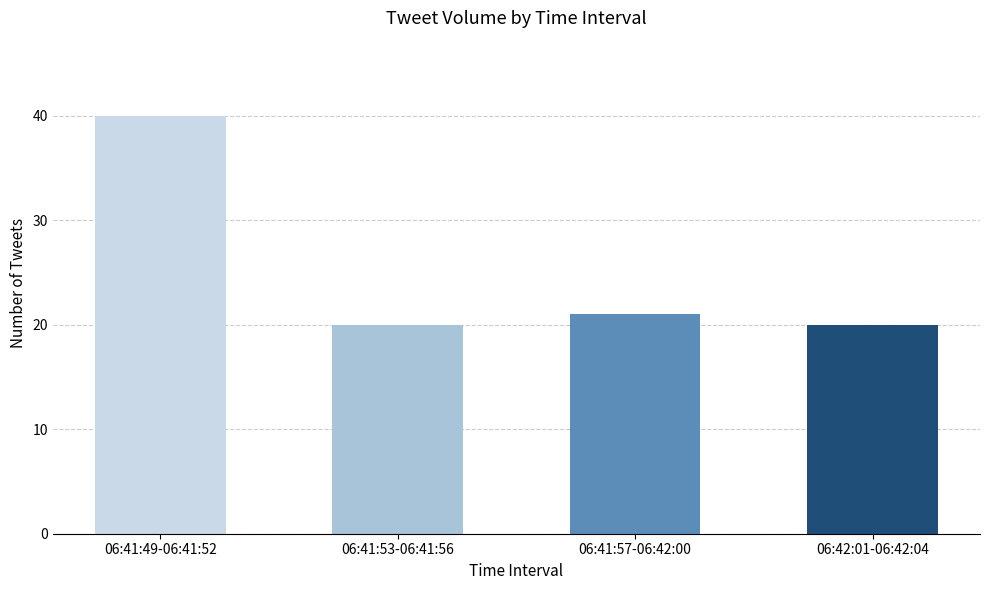

What is the ratio of the value at 06:41:49-06:41:52 to the value at 06:42:01-06:42:04?

2.0